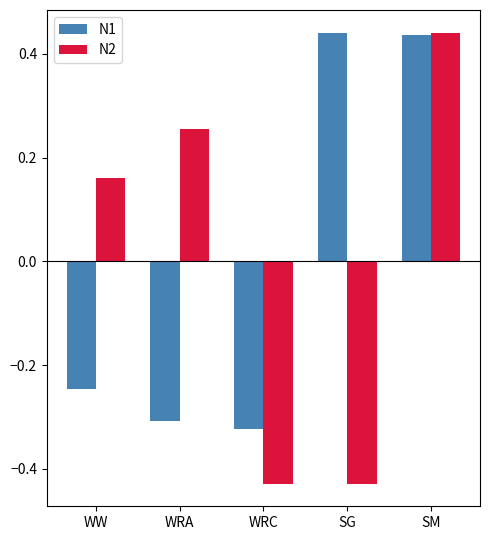

Rank the series at WRC from highest to lowest value.

N1, N2